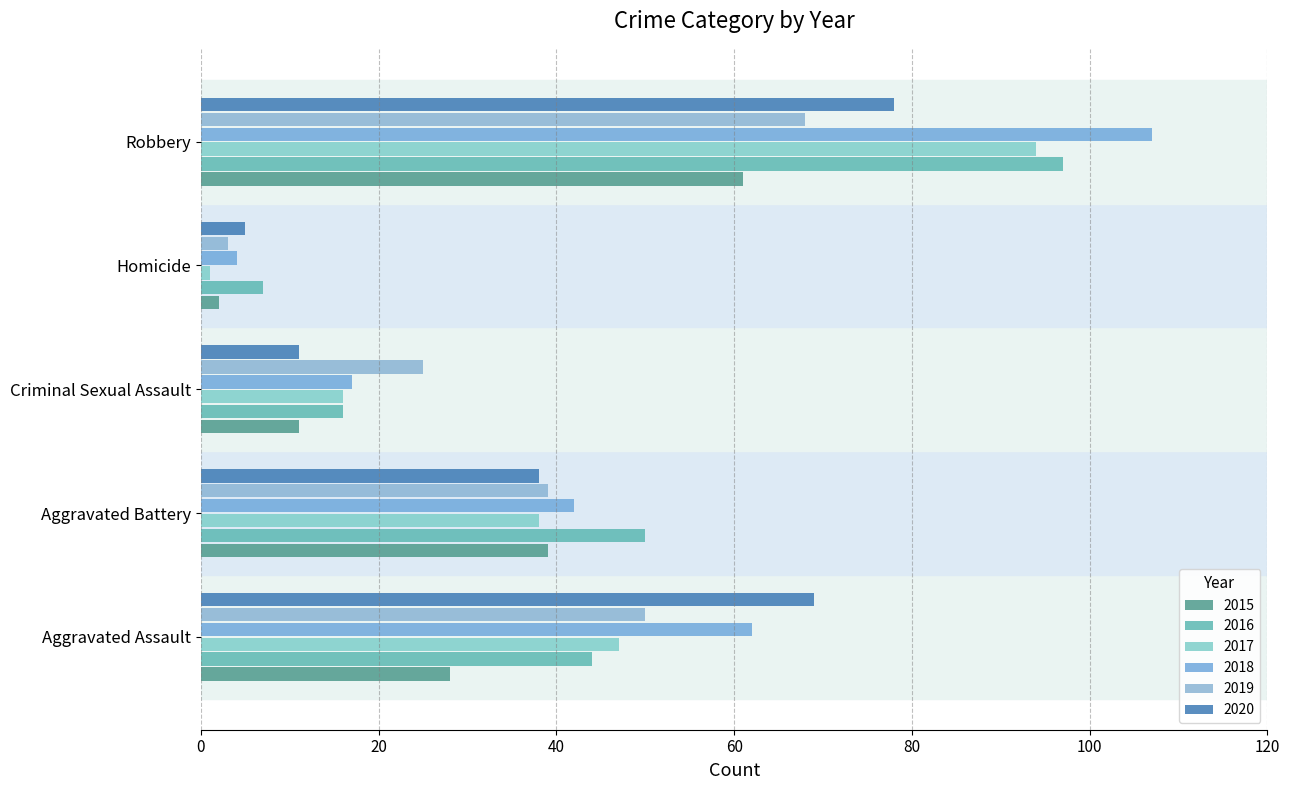

At which label is 2015 closest to 31?

Aggravated Assault